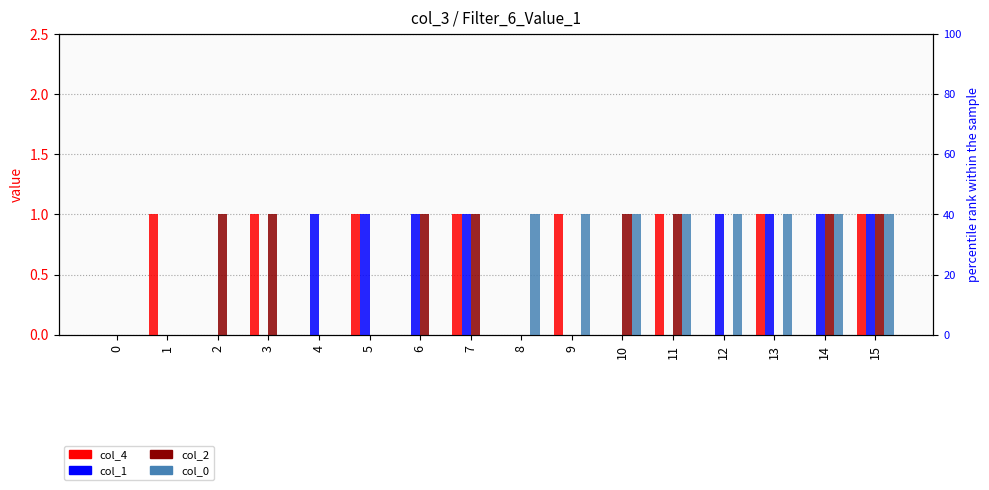

What is the total value across all series at 6?

2